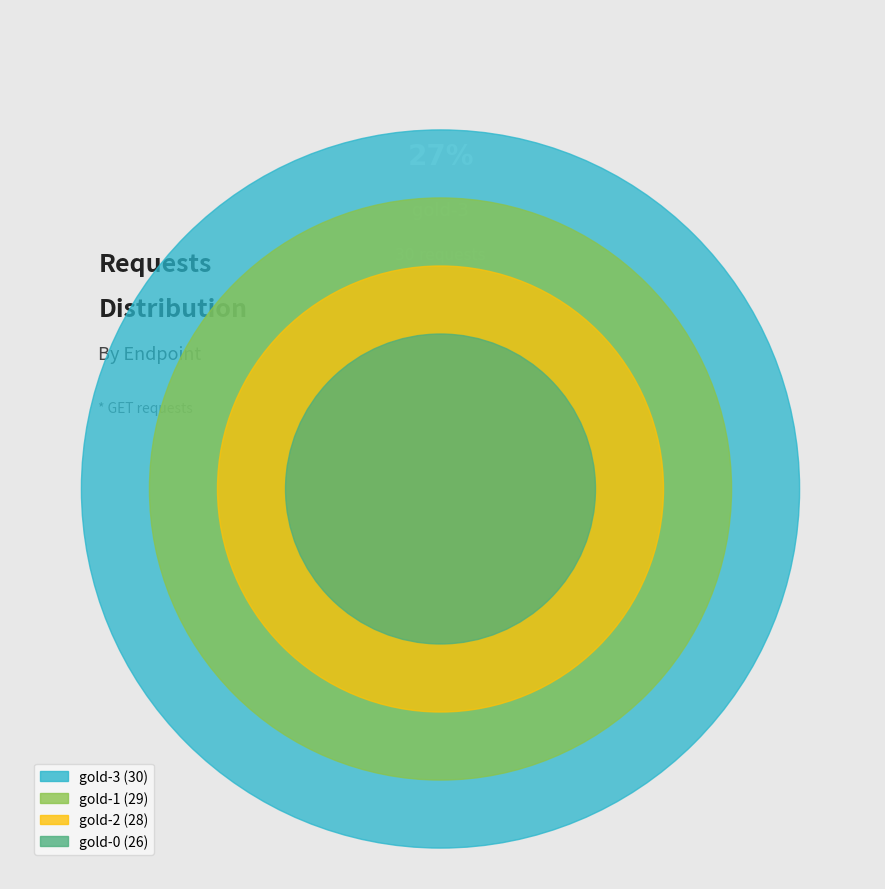

Does gold-0 represent more than half of the total?

No